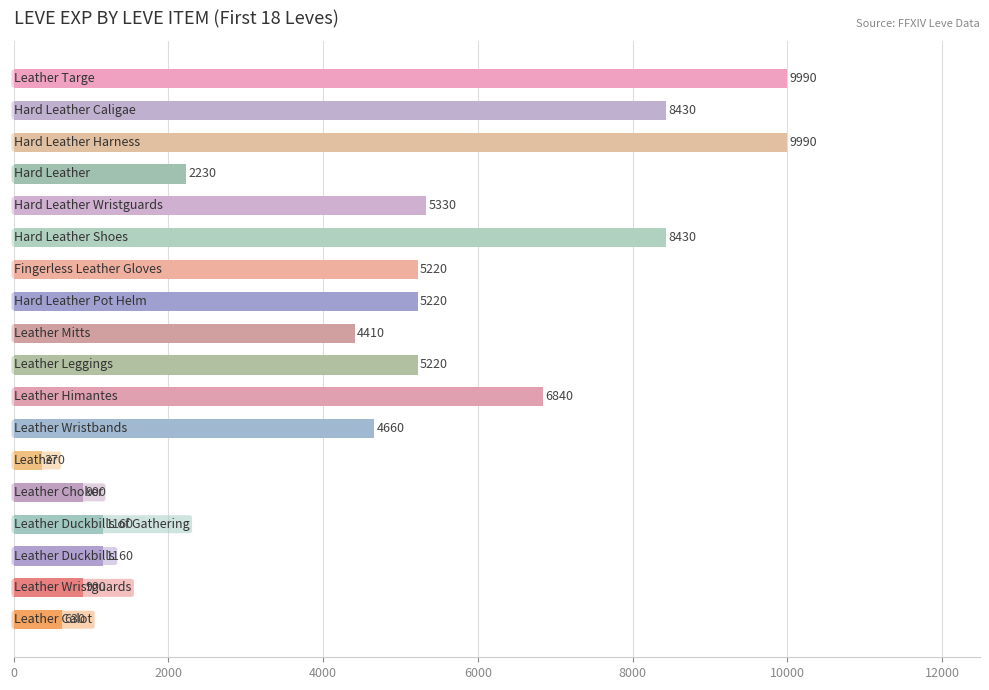

Reading bottom to top, what are all the values shown in this chart?

630	900	1160	1160	900	370	4660	6840	5220	4410	5220	5220	8430	5330	2230	9990	8430	9990